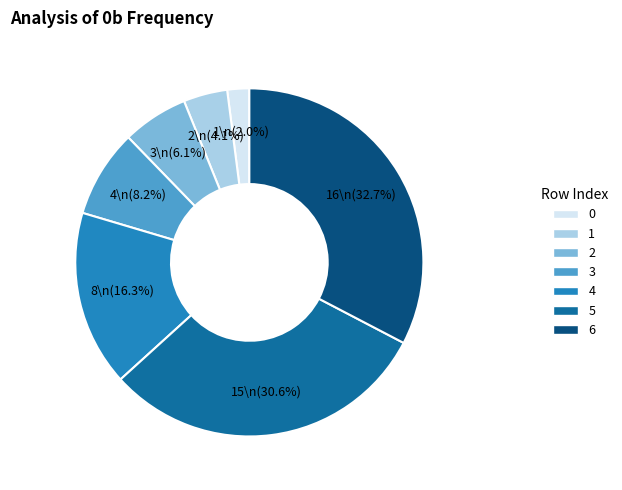

True or false: 2 accounts for 12% of the total.

False